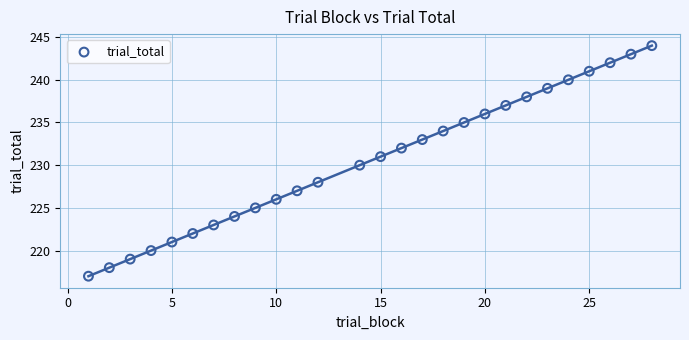

What is the range of X values (max minus min)?

27